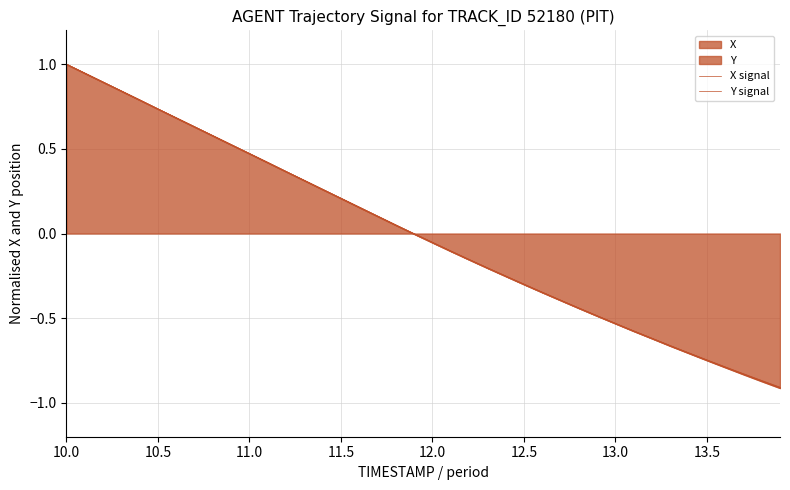

How many data points in X signal are less than 0?

21